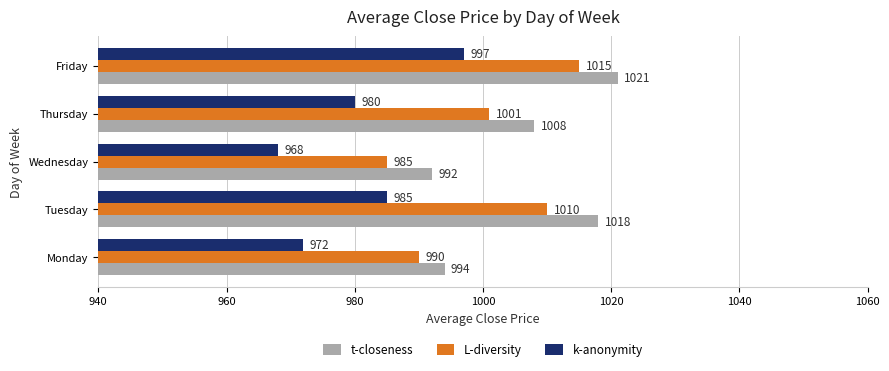

How many values in the k-anonymity series are below 980?

2